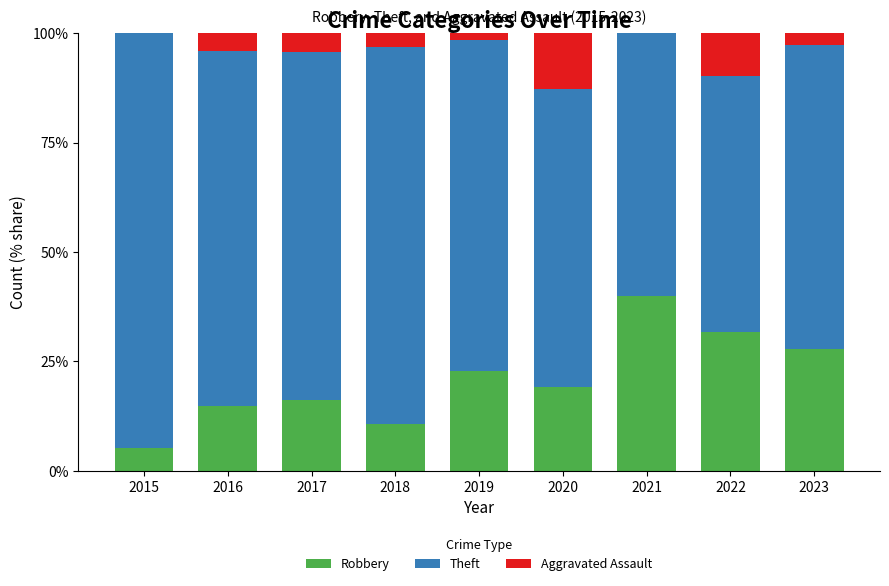

What is the maximum value for Robbery?

40.0